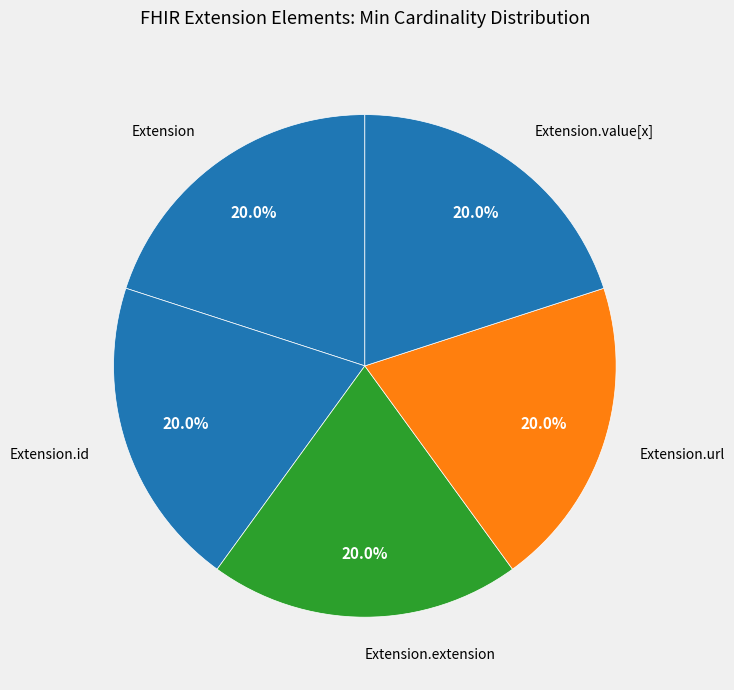

Is there any slice that represents more than half of the pie?

No